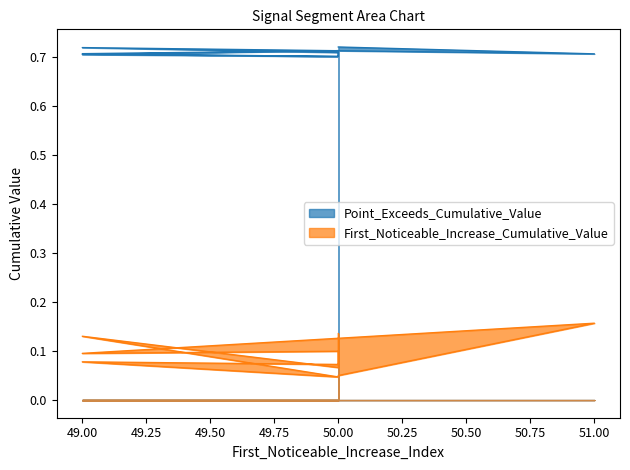

Where is Point_Exceeds_Cumulative_Value nearest to the value 0?

50